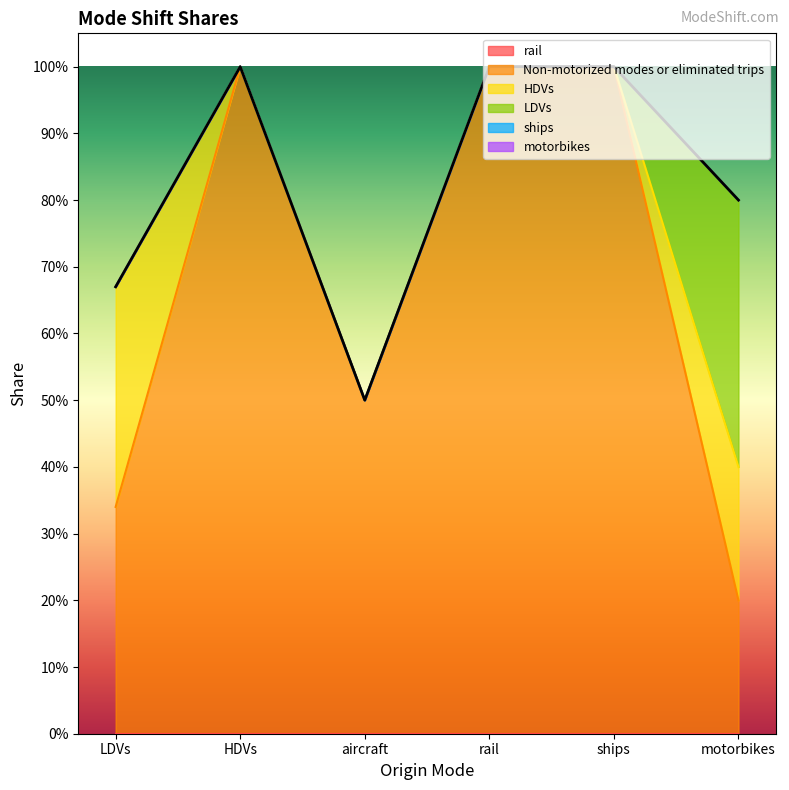

What position from the left is rail?

4